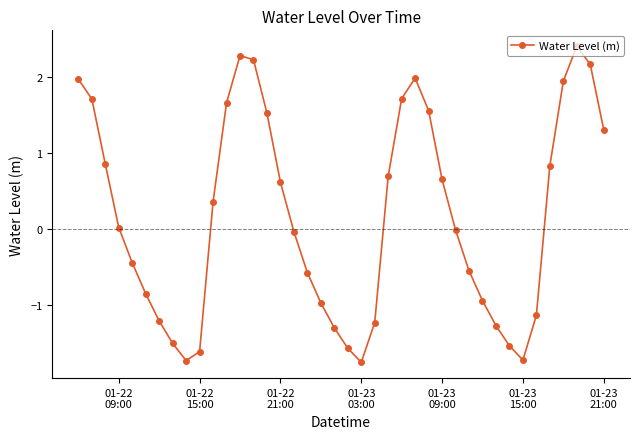

Is this an area chart (filled region under the line)?

No